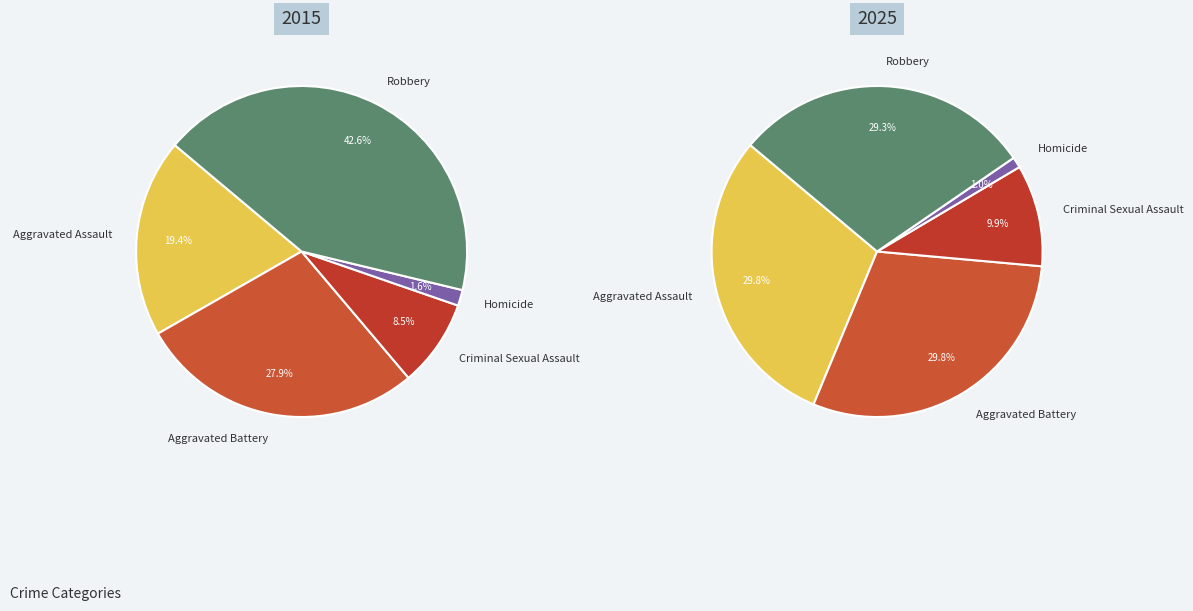

What is the smallest slice in the pie chart?

Homicide